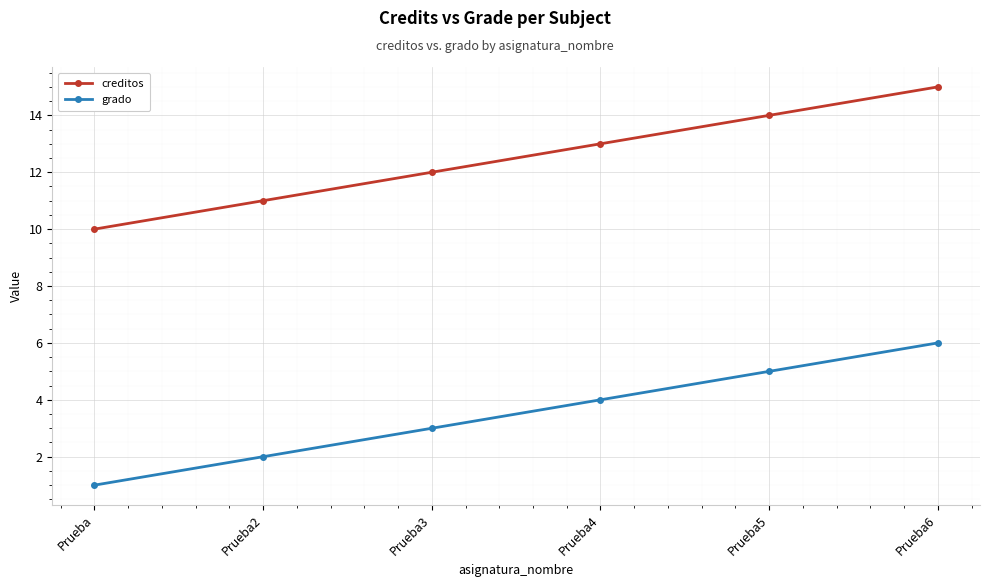

What are all the series names shown in the legend?

creditos, grado